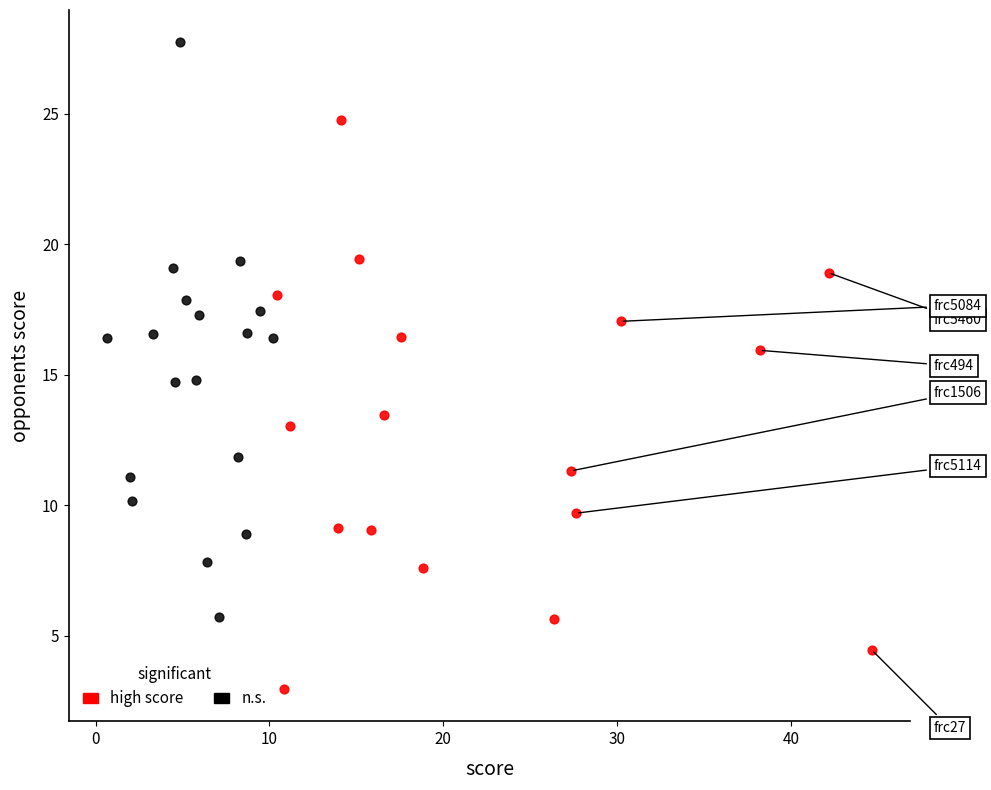

Which series reaches the maximum Y coordinate?

n.s.